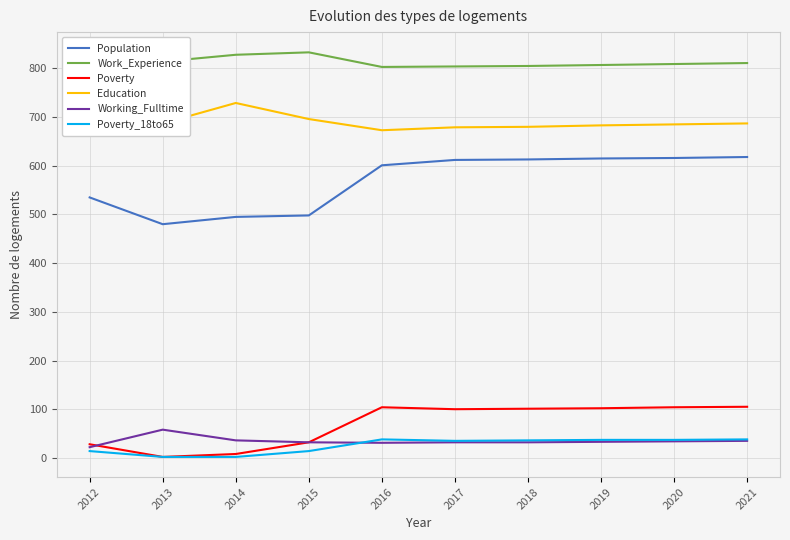

Reading right to left, list all the values displayed in this chart.

Population: 618	616	615	613	612	601	498	495	480	535
Work_Experience: 811	809	807	805	804	803	833	828	814	758
Poverty: 105	104	102	101	100	104	32	8	2	28
Education: 687	685	683	680	679	673	696	729	687	693
Working_Fulltime: 35	34	33	32	32	31	32	36	58	22
Poverty_18to65: 38	37	37	36	35	38	14	2	2	14